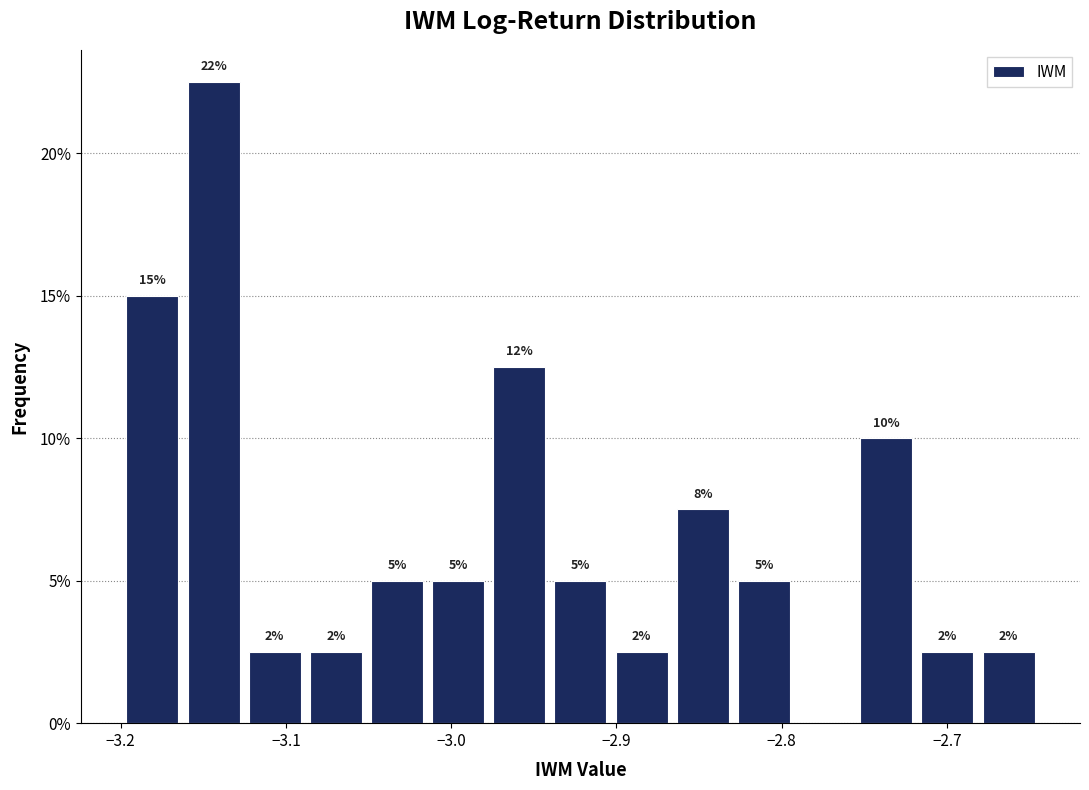

Read against the x-axis, roughly where is the centre of the tallest bar?

-3.14